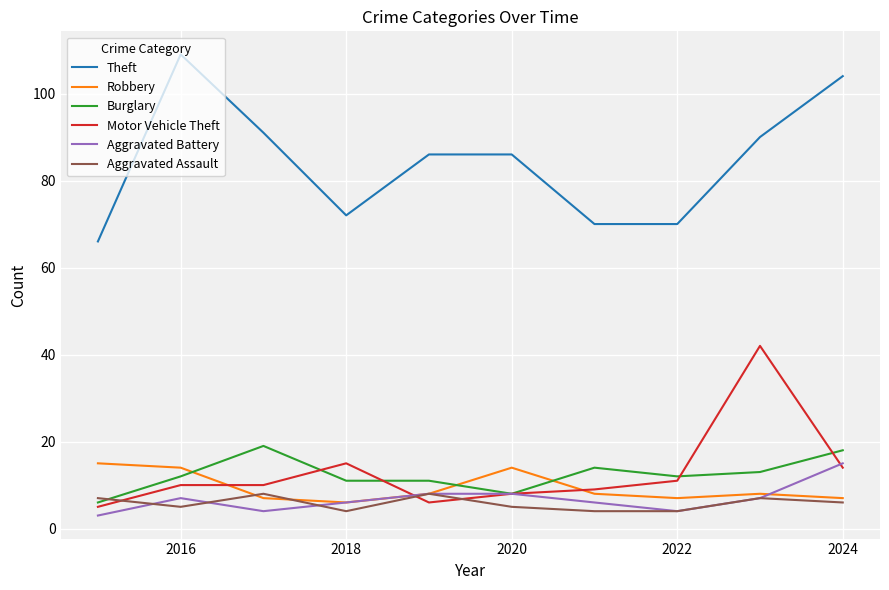

What is the minimum value for Aggravated Assault?

4